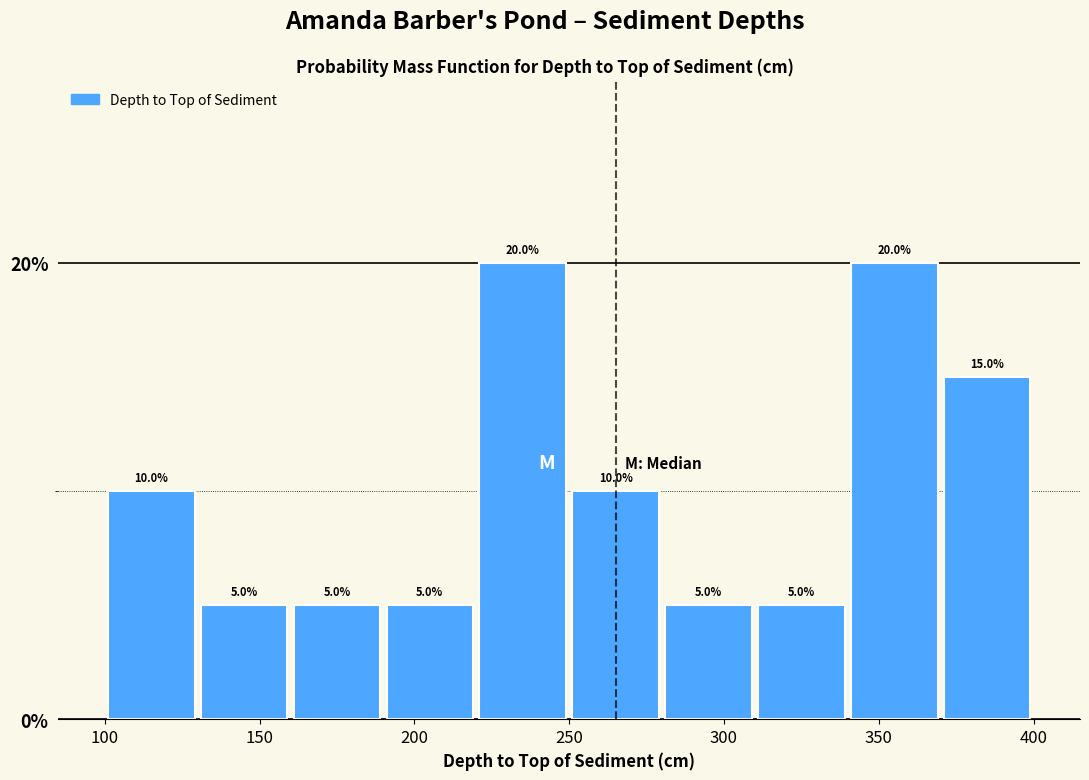

Reading left to right, list every bar in this chart as the range it spans on the x-axis followed by its height.

100 to 130: 10.0
130 to 160: 5.0
160 to 190: 5.0
190 to 220: 5.0
220 to 250: 20.0
250 to 280: 10.0
280 to 310: 5.0
310 to 340: 5.0
340 to 370: 20.0
370 to 400: 15.0